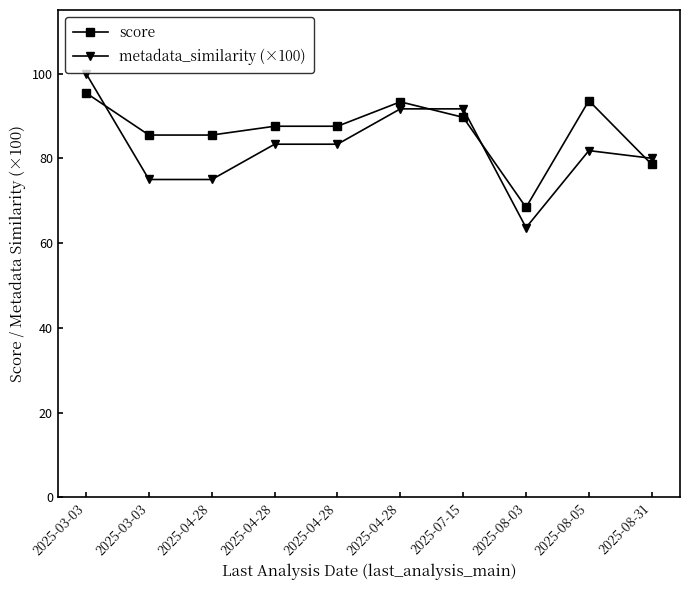

How many values in the metadata_similarity (×100) series exceed 83?

5